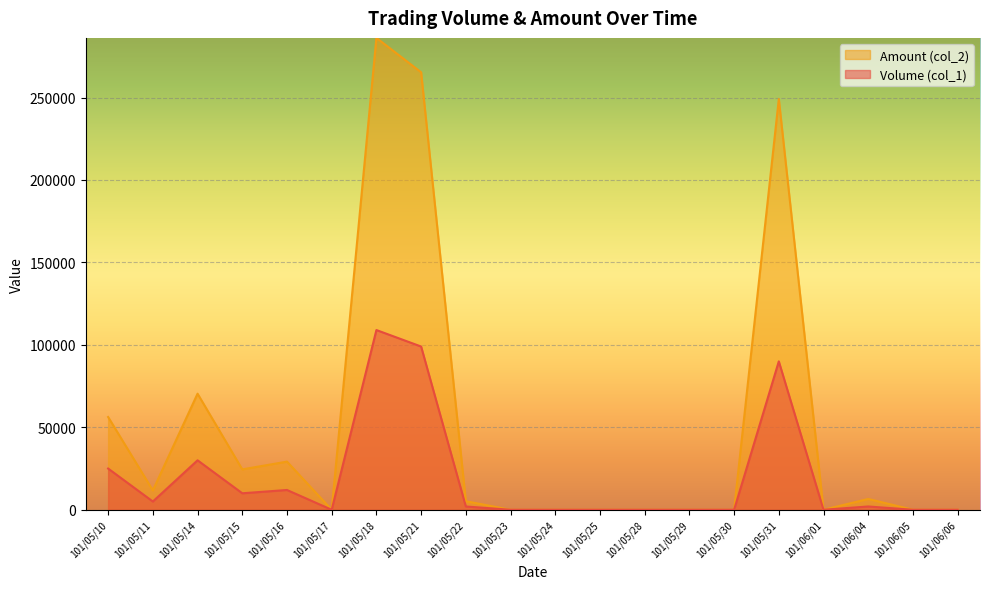

Reading left to right, what are all the values shown in this chart?

Volume (col_1): 25000	5000	30000	10000	12000	0	109000	99000	2000	0	0	0	0	0	0	90000	0	2000	0	0
Amount (col_2): 56250	11750	70400	24500	29200	0	286180	265320	5200	0	0	0	0	0	0	249100	0	6560	0	0